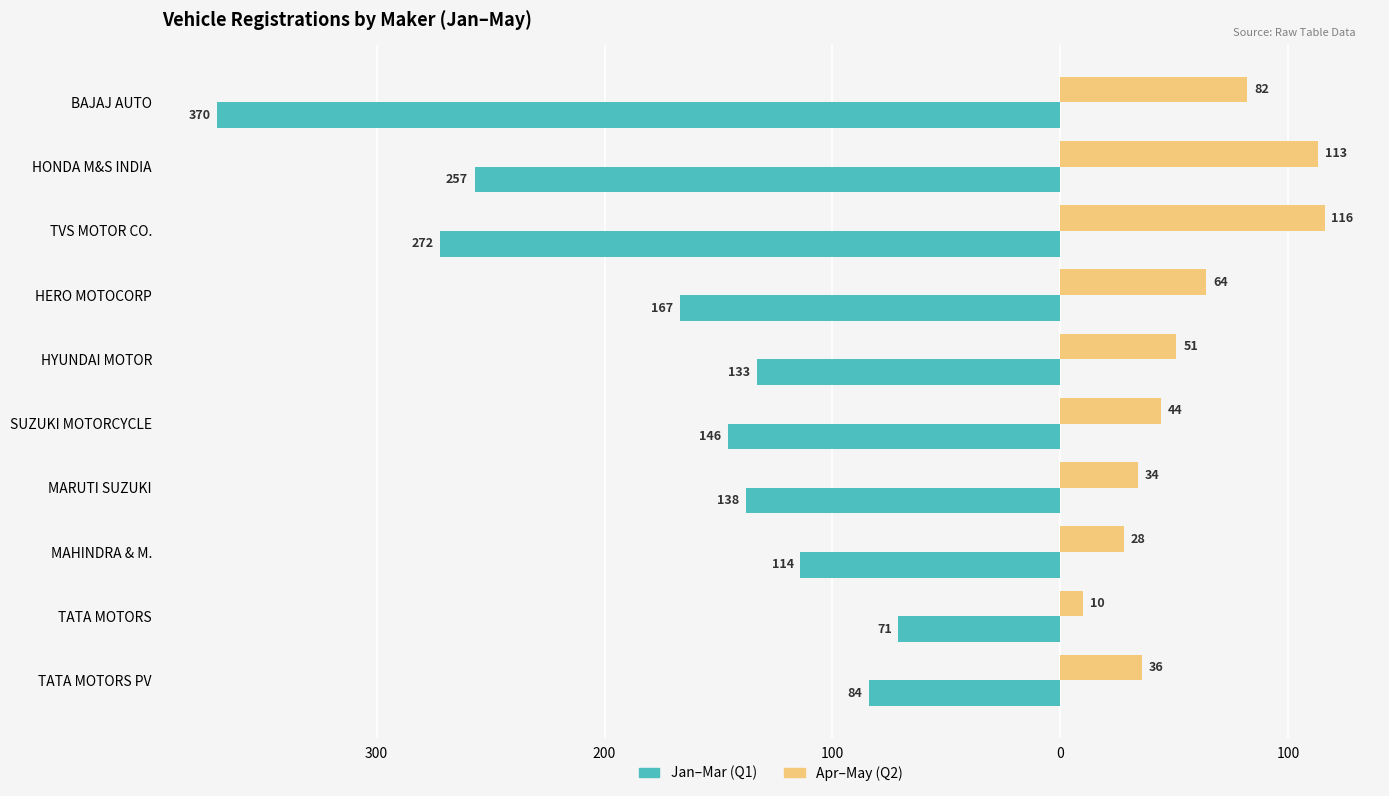

Which series has the largest range (max minus min)?

Jan–Mar (Q1)